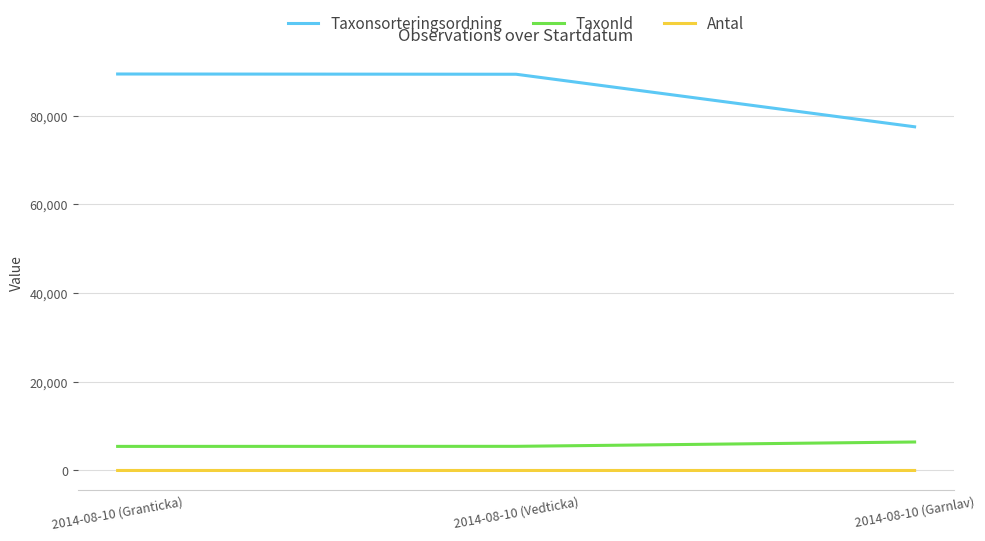

Which series has the largest range (max minus min)?

Taxonsorteringsordning